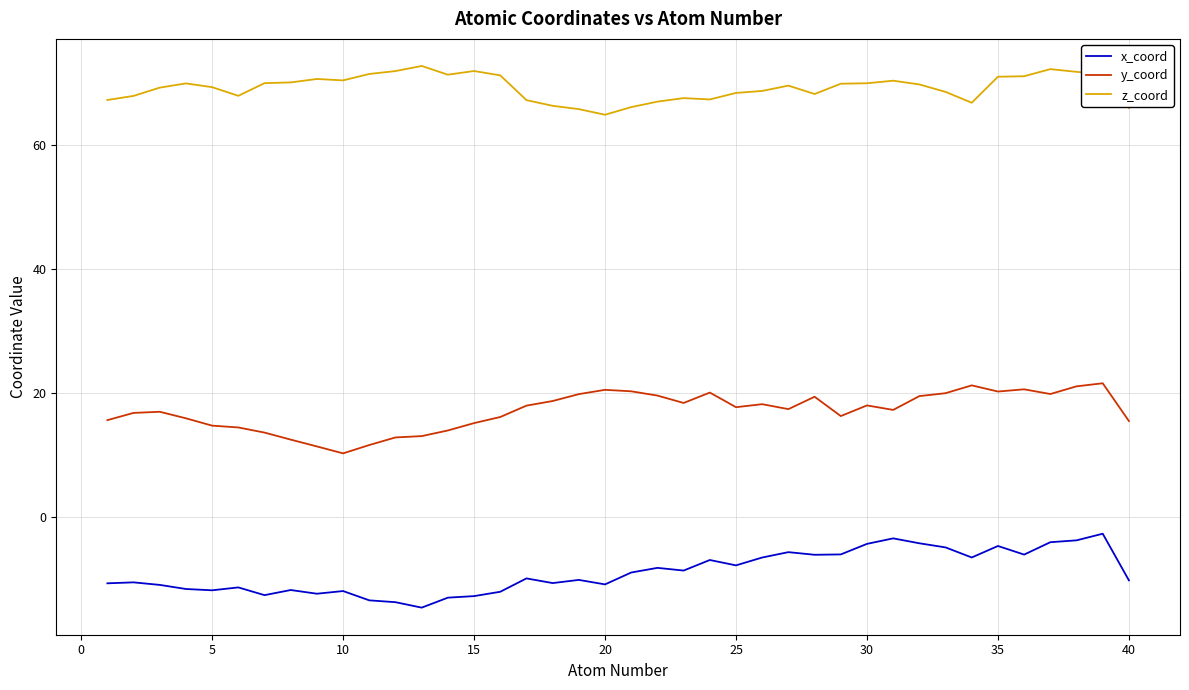

List the series in order of their overall mean, highest first.

z_coord, y_coord, x_coord